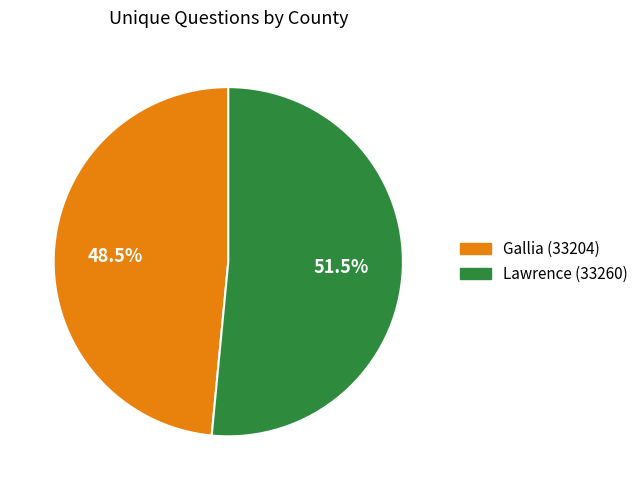

The Lawrence (33260) slice represents 37% of the pie. True or false?

False